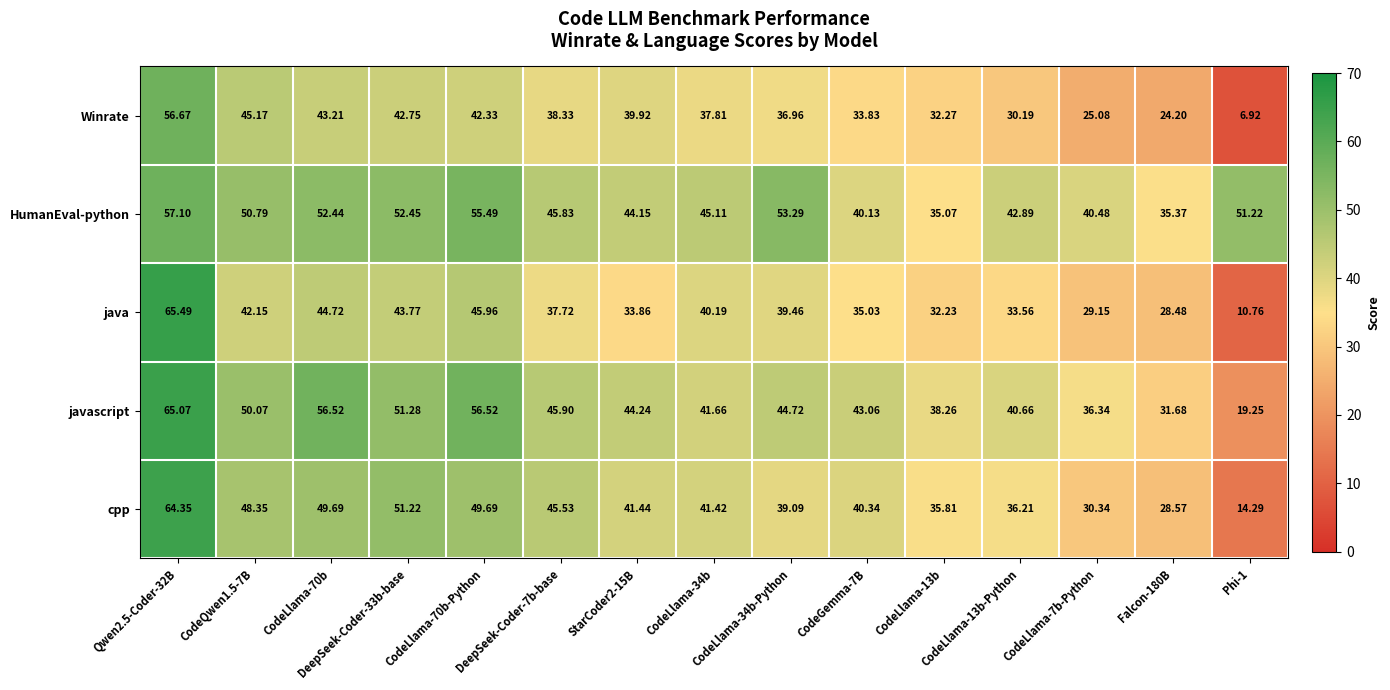

Count the number of categories in the chart.

15